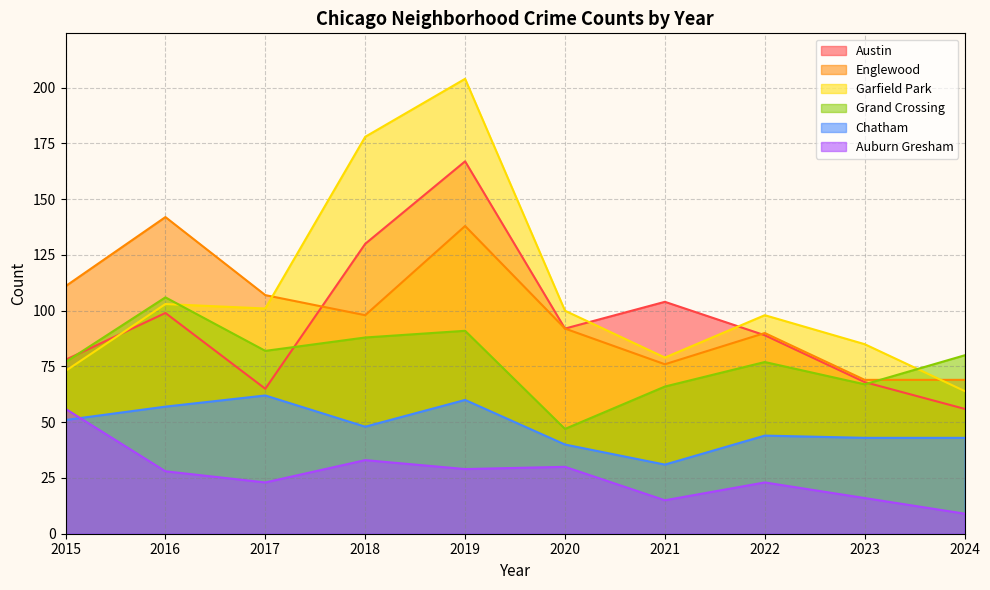

At how many categories does at least one series exceed 98?

7